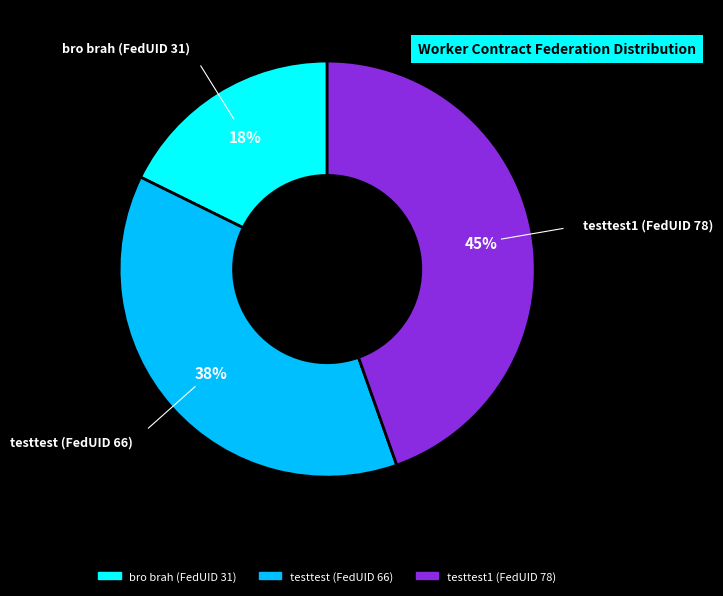

Is there a majority slice in this chart?

No